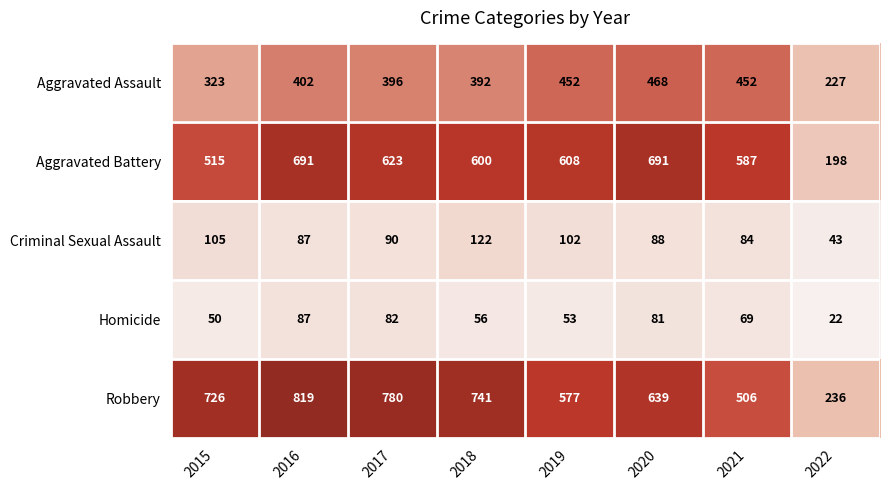

At 2020, list the series in order from smallest to largest.

Homicide, Criminal Sexual Assault, Aggravated Assault, Robbery, Aggravated Battery